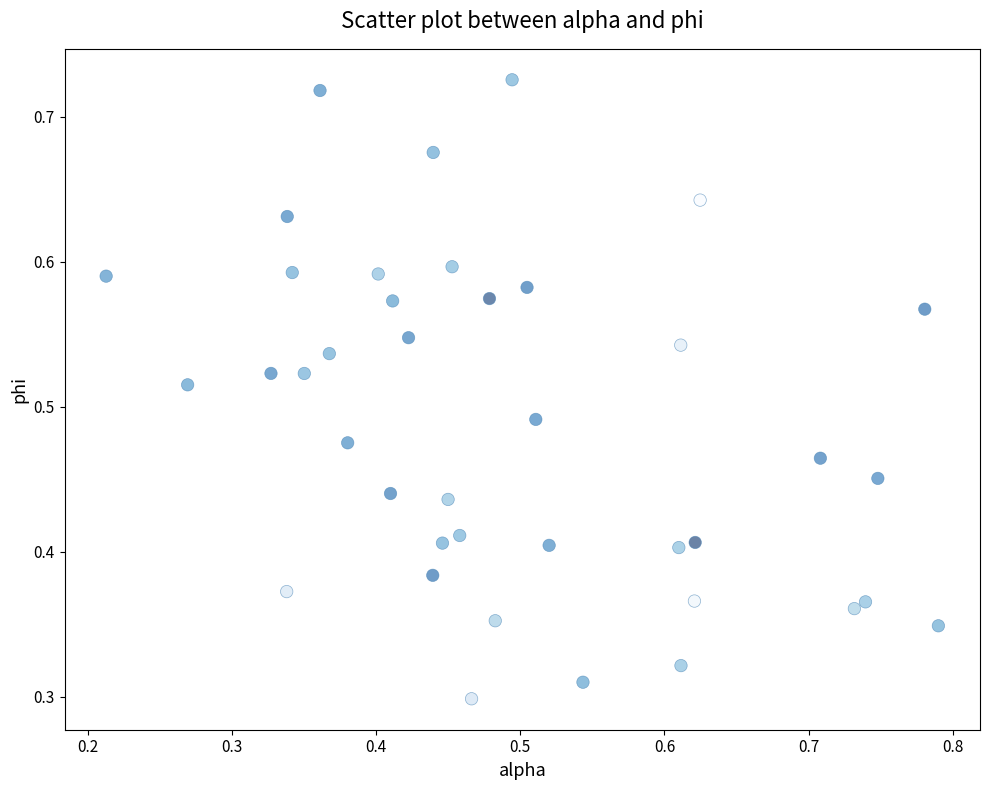

How many data points are displayed?

40